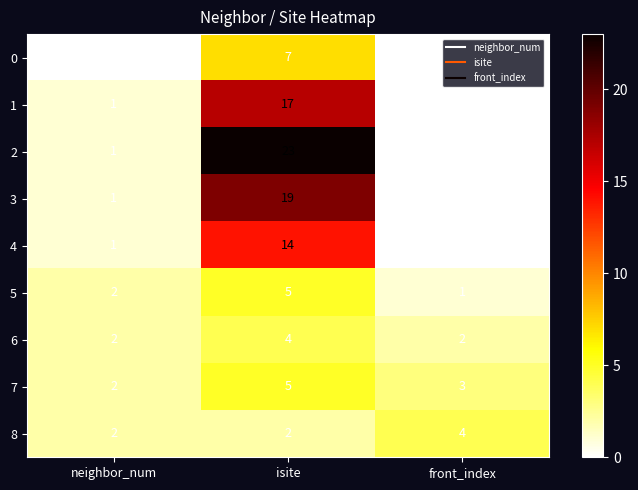

Count the number of data series in this chart.

9